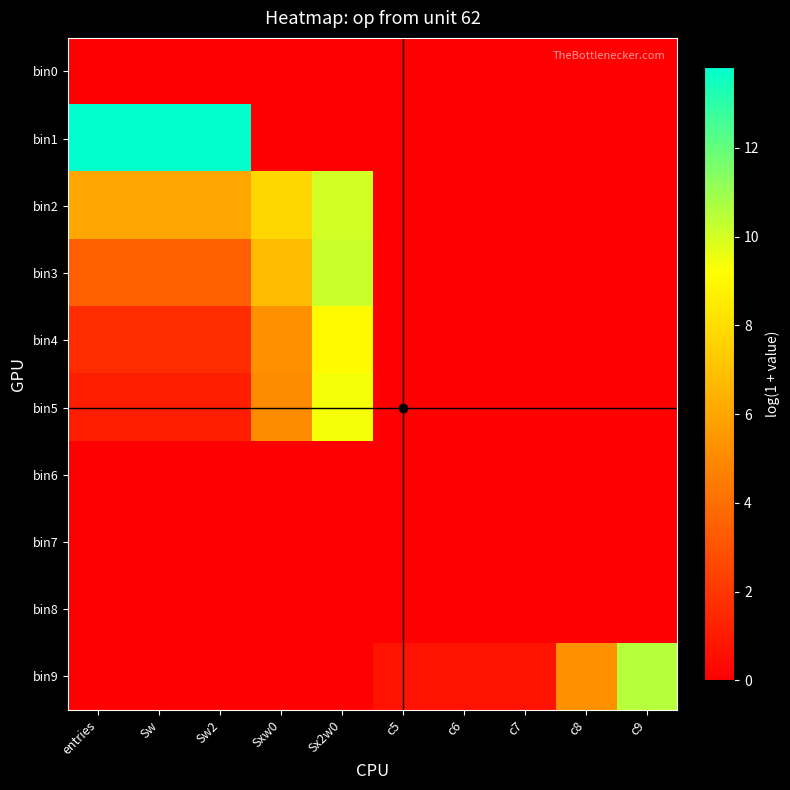

Which has a higher value, c7 or Sw2?

c7